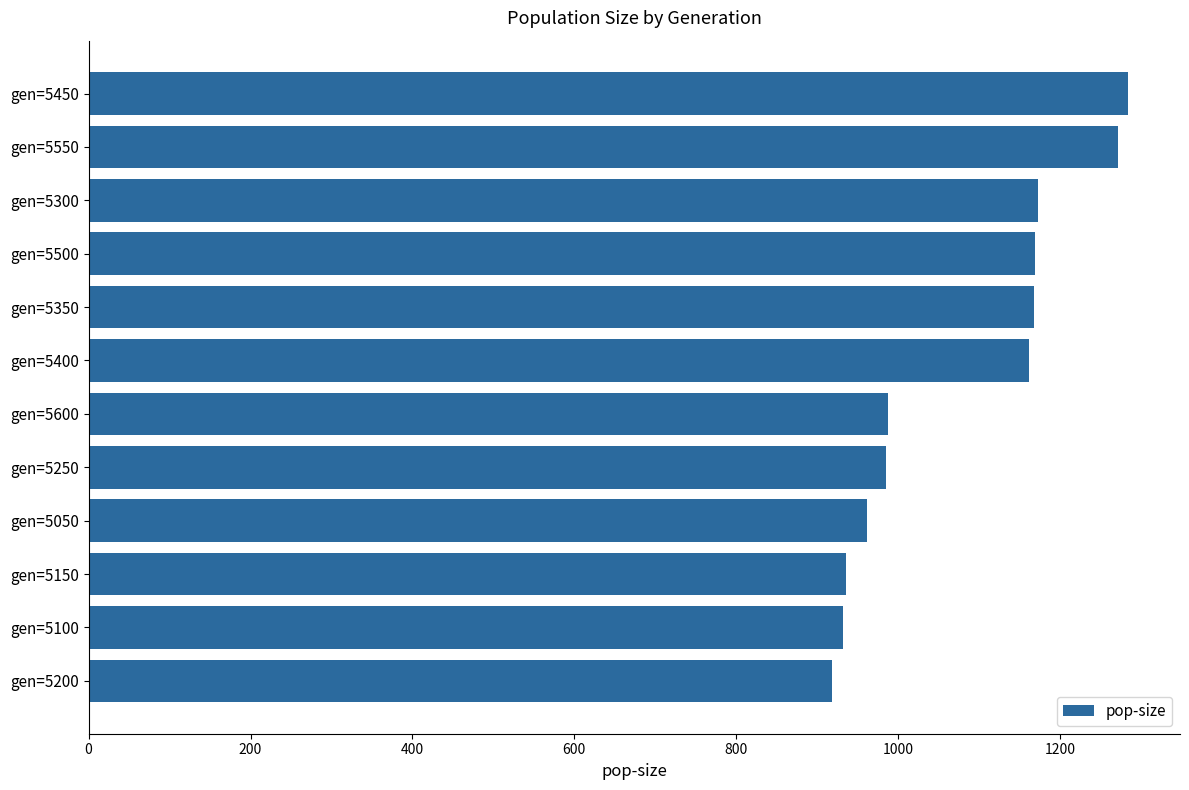

The chart shows a value of 918 at gen=5200. True or false?

True